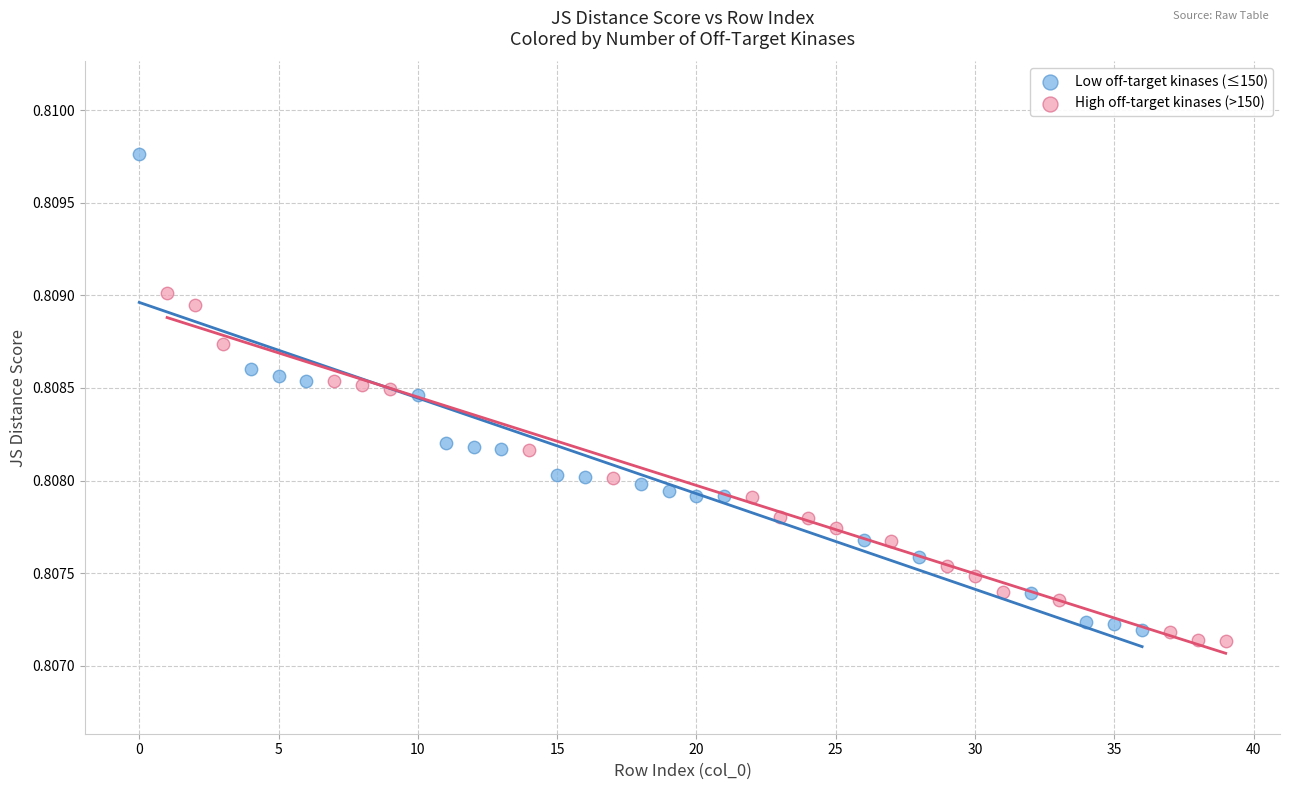

Which series contains the highest Y value?

Low off-target kinases (≤150)